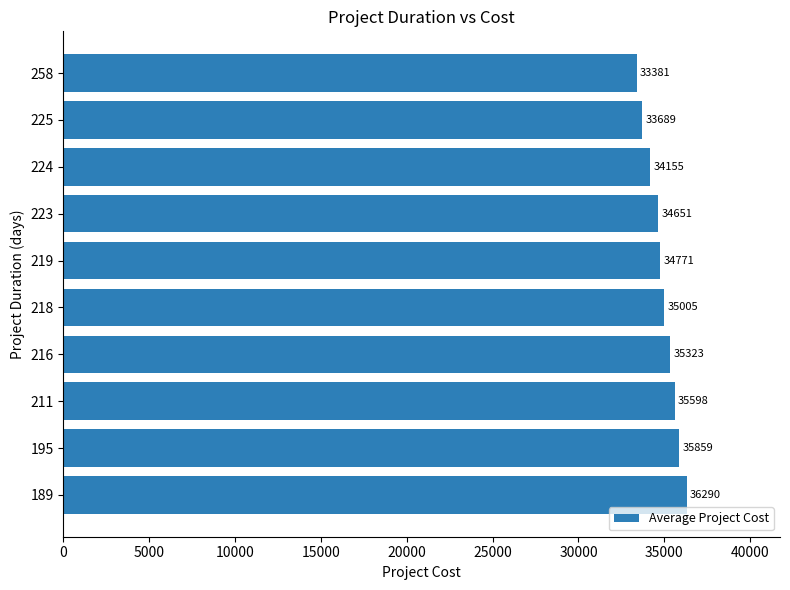

How many bars are there in total?

10